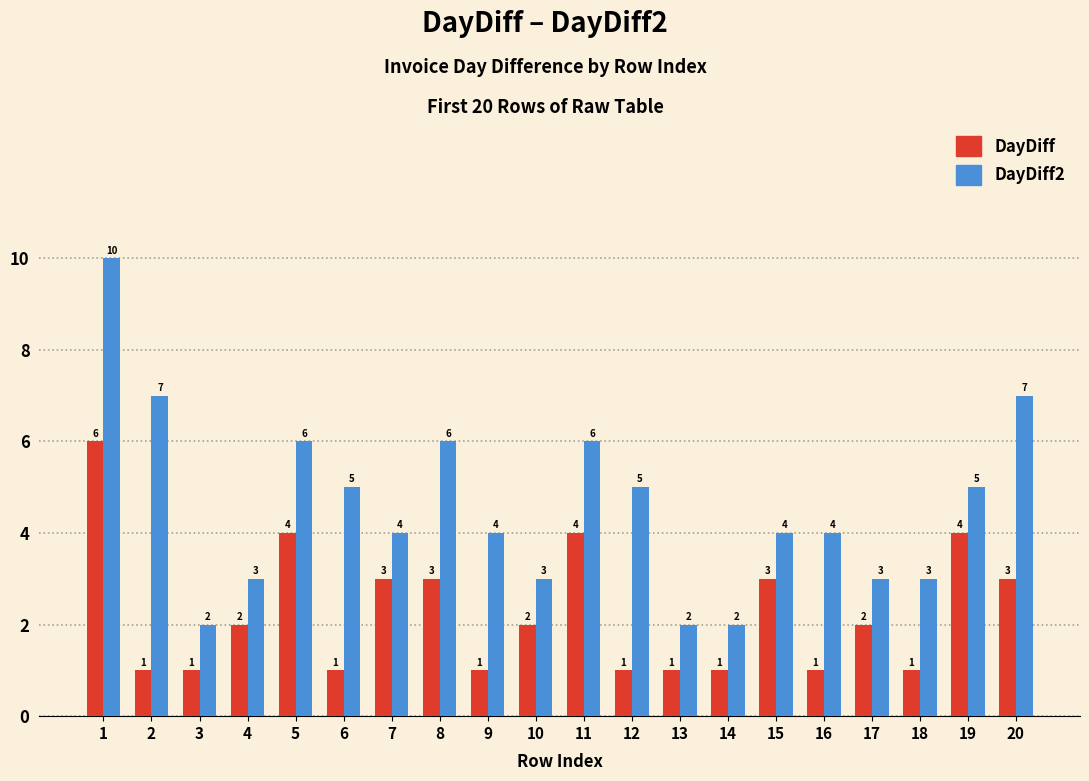

Rank the series by their average value, from highest to lowest.

DayDiff2, DayDiff